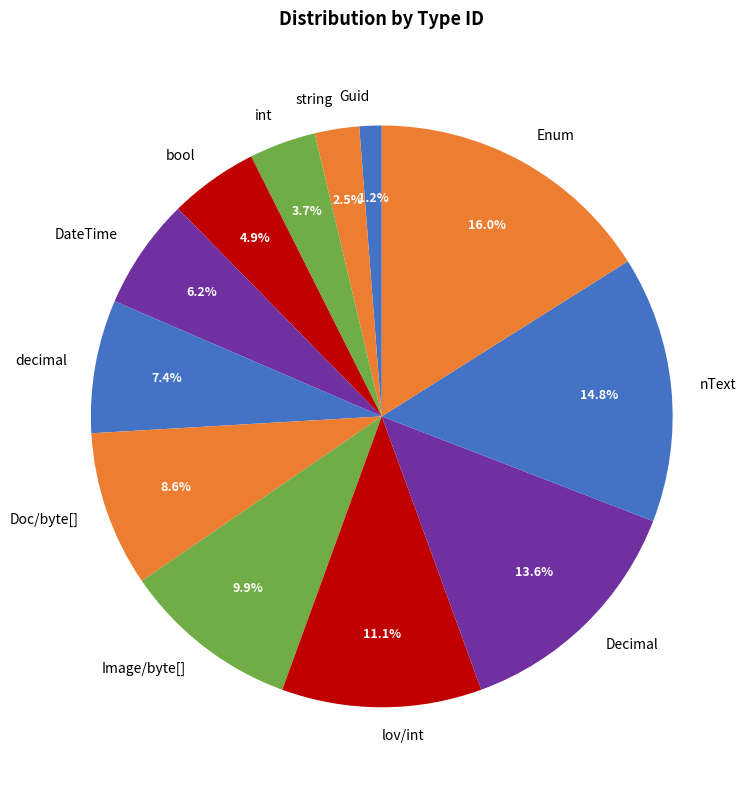

What percentage is NOT represented by Doc/byte[]?

91.4%